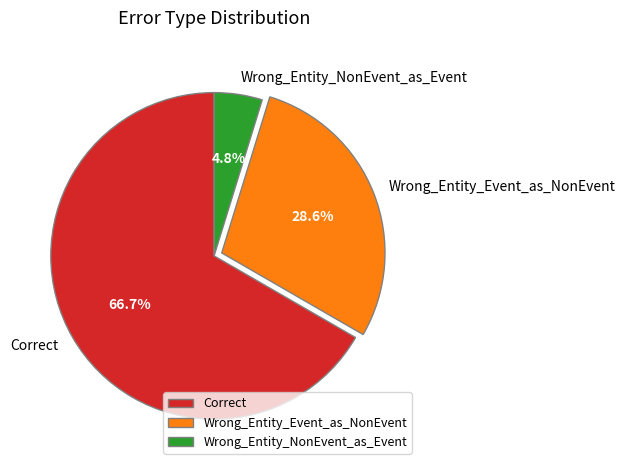

To the nearest percent, what percentage of the pie is Correct?

67%